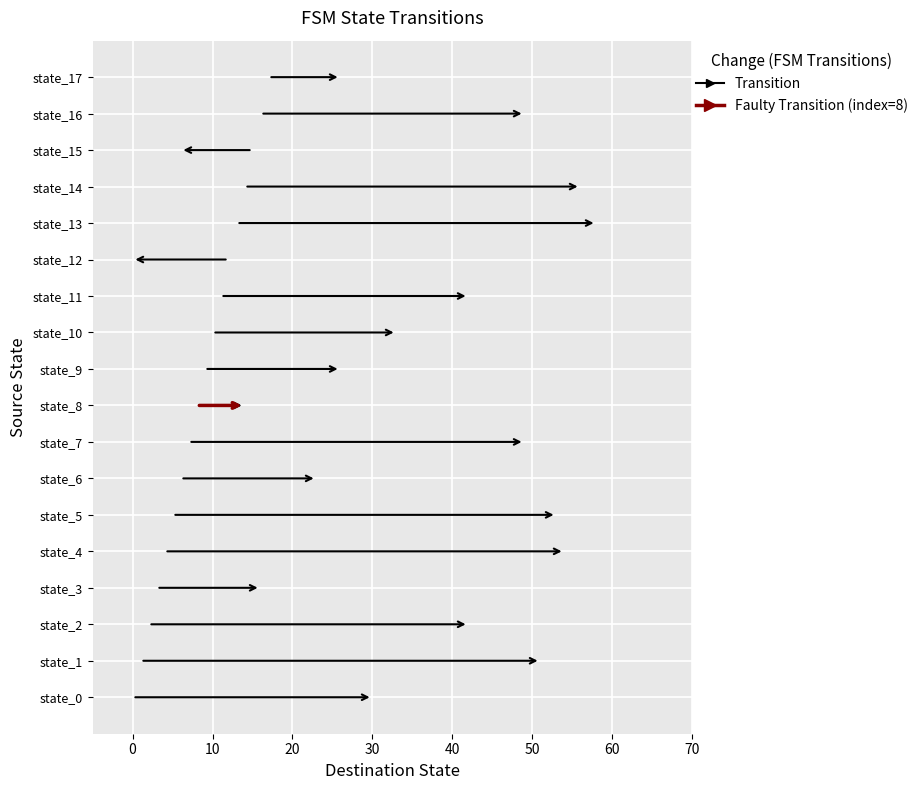

Is it true that output_symbol equals 0 at state_8?

True